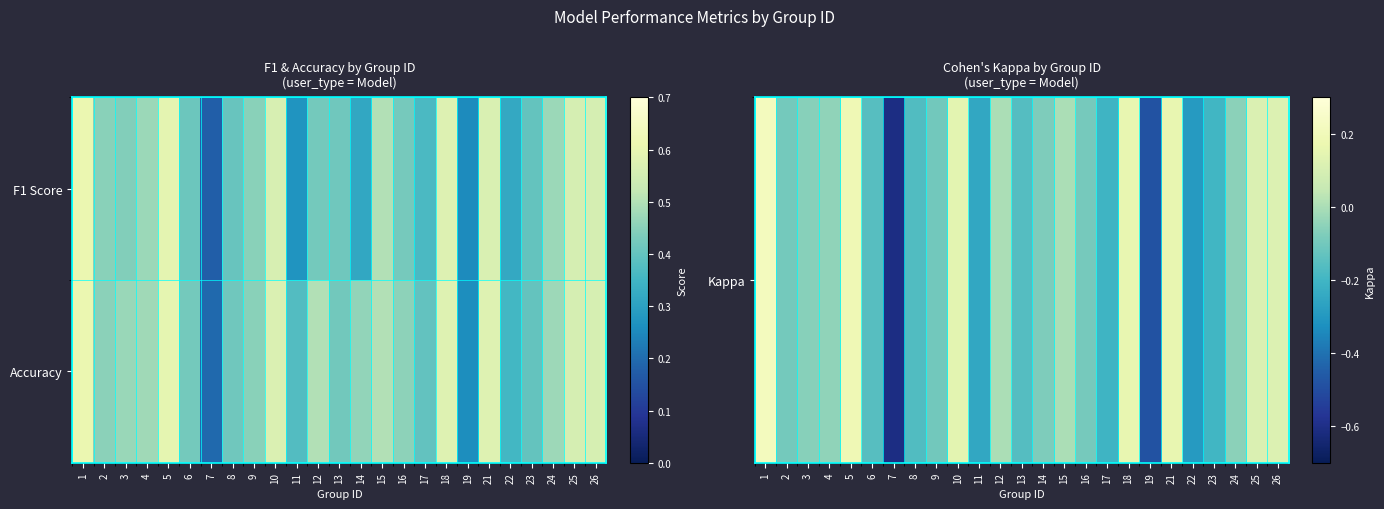

Which series has the largest total across all categories?

Accuracy